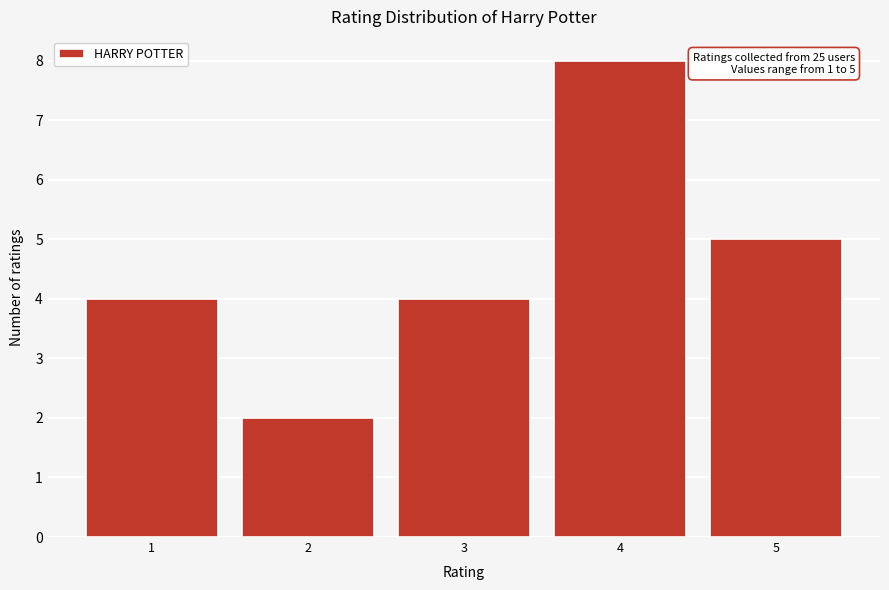

Reading right to left, transcribe all the data shown in this chart.

5=5	4=8	3=4	2=2	1=4